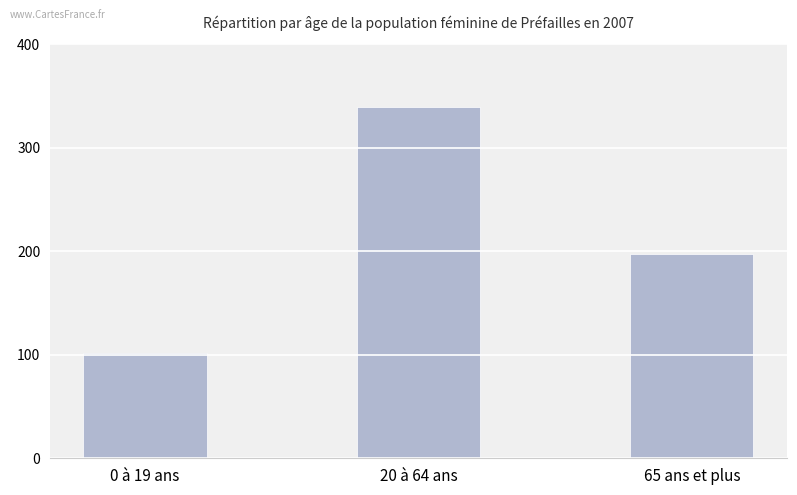

True or false: the data shows 565 at 20 à 64 ans.

False